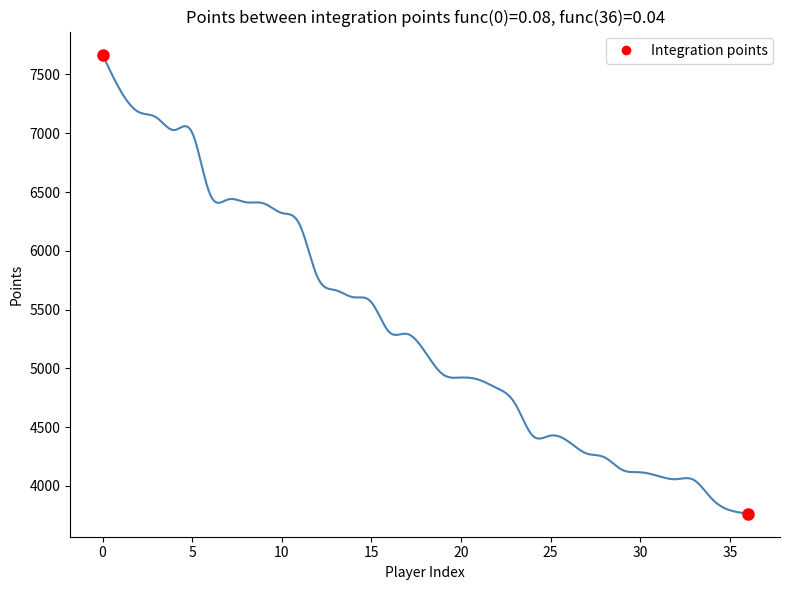

What is the minimum value shown in the chart?

3763.0